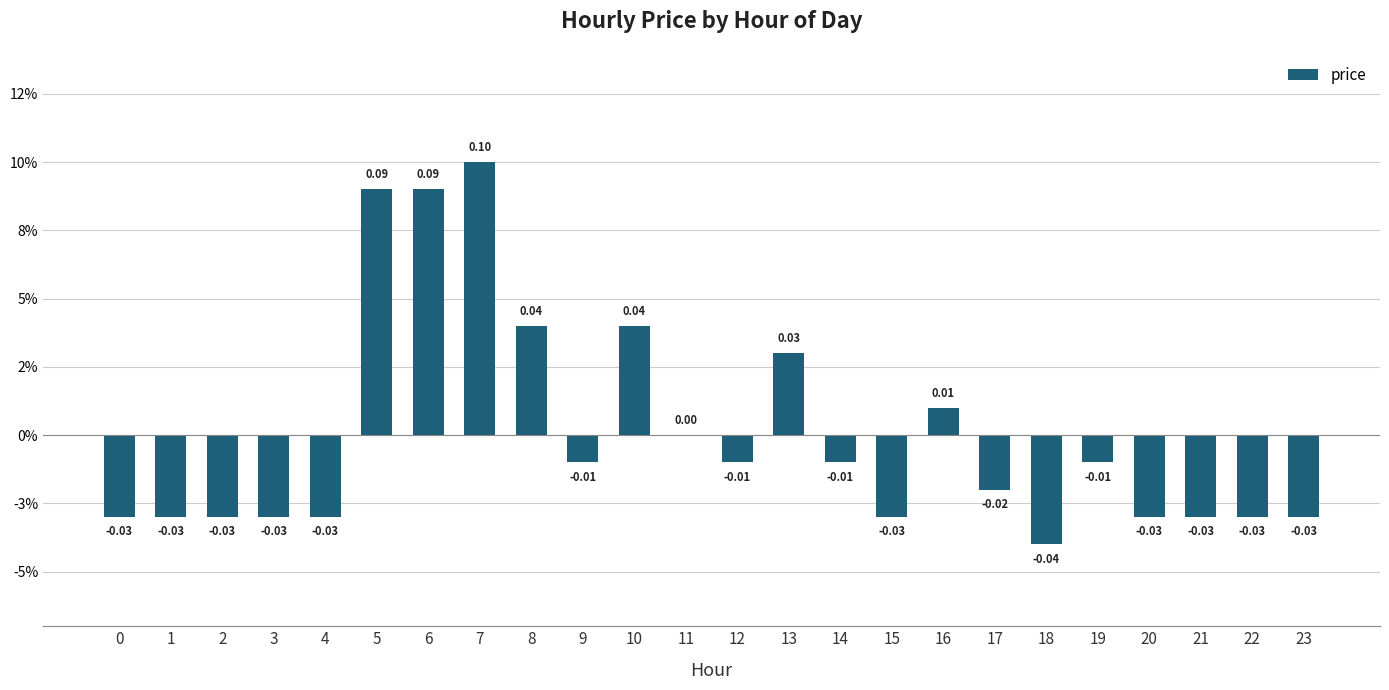

Reading right to left, extract all data points from this chart.

23=-0.0	22=-0.0	21=-0.0	20=-0.0	19=-0.0	18=-0.0	17=-0.0	16=0.0	15=-0.0	14=-0.0	13=0.0	12=-0.0	11=0.0	10=0.0	9=-0.0	8=0.0	7=0.1	6=0.1	5=0.1	4=-0.0	3=-0.0	2=-0.0	1=-0.0	0=-0.0